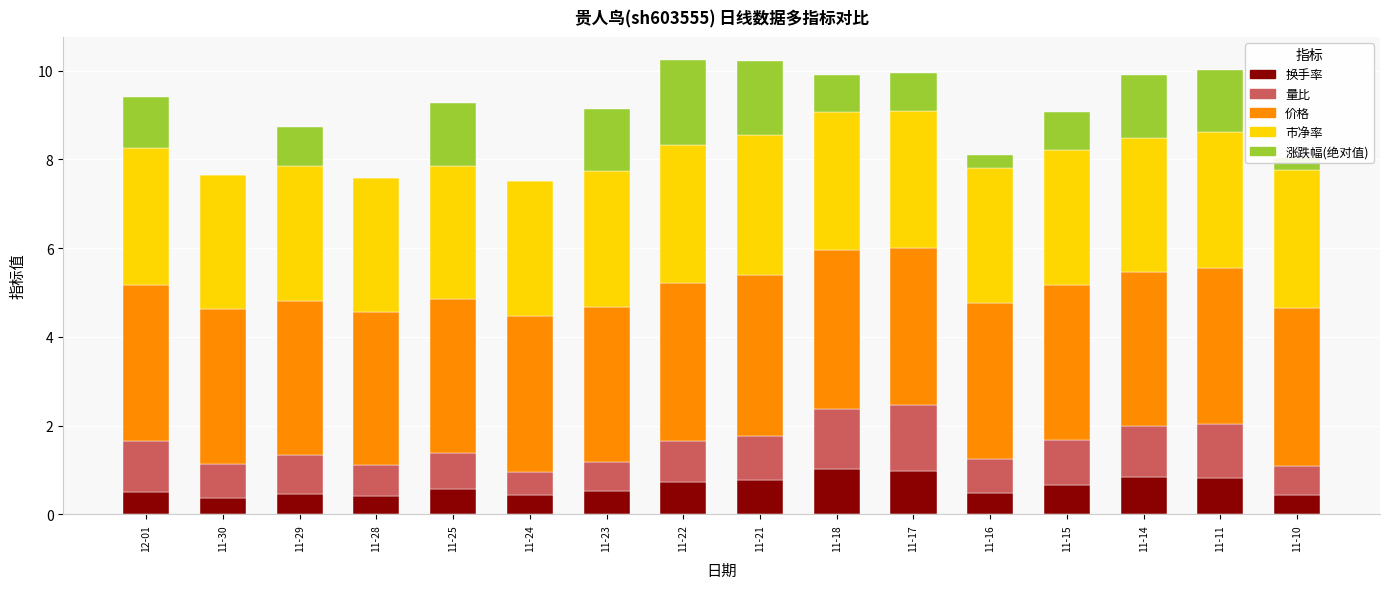

What is the total value across all series at 11-29?

8.7